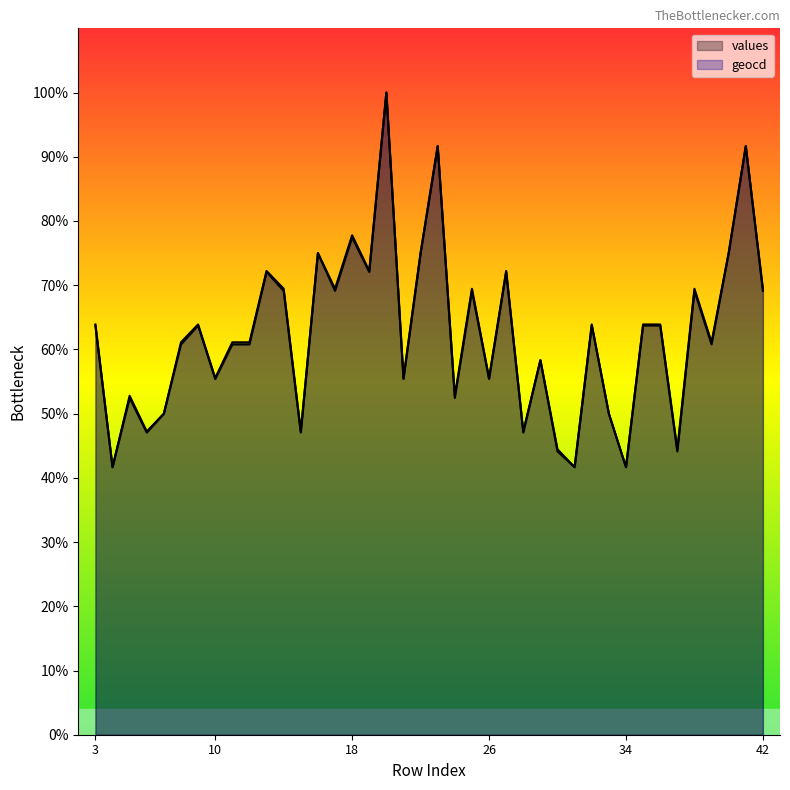

What is the difference between the values values at 23 and 3?

55.9